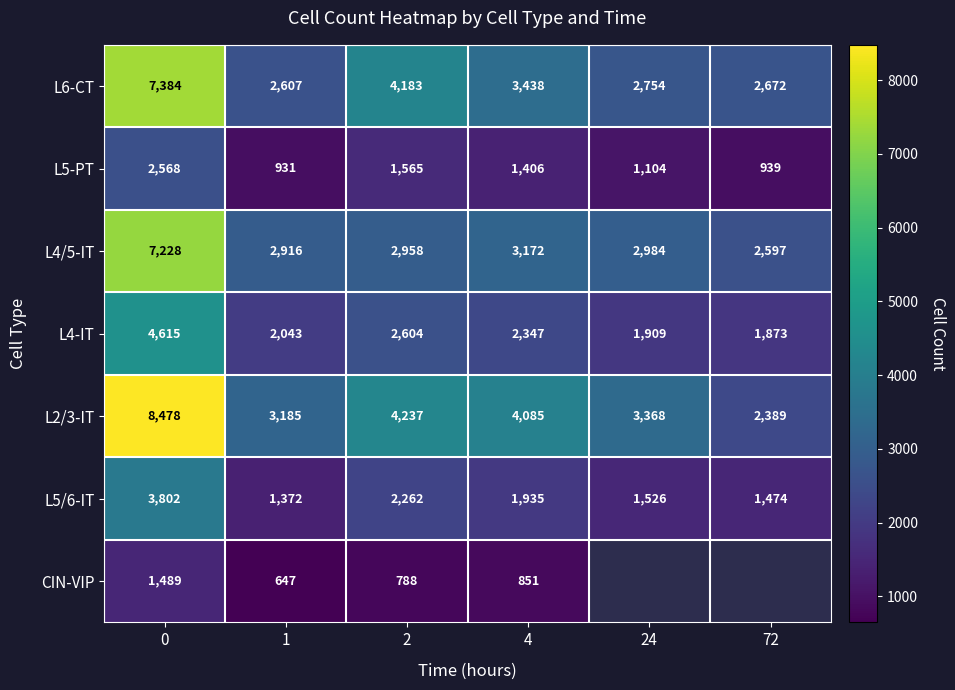

Is the value of L5/6-IT at 72 greater than the value of L4/5-IT at 72?

No